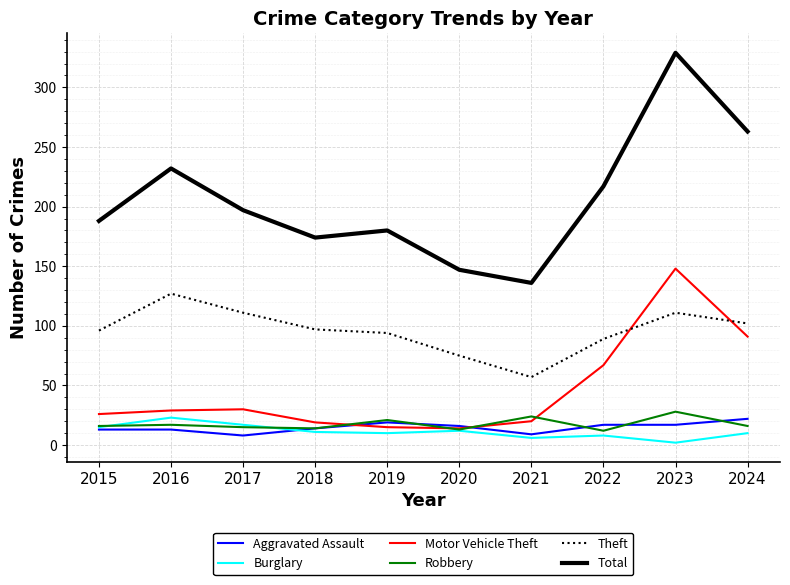

What is the average value of the Robbery series?

18